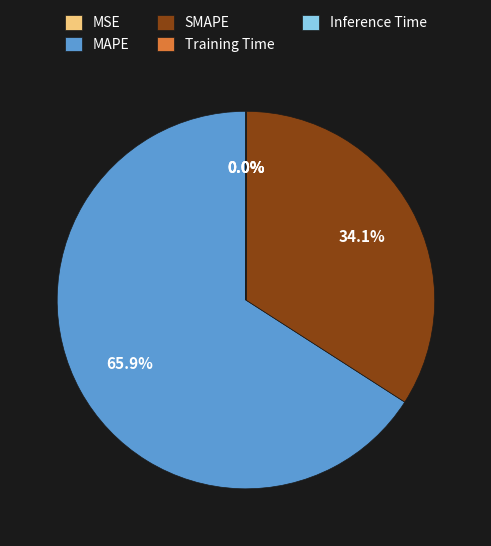

Which slice represents more than half of the pie?

MAPE